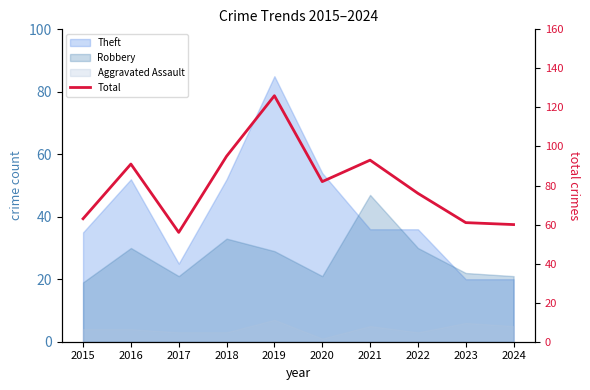

What is the value of the 3rd point from the left?

56